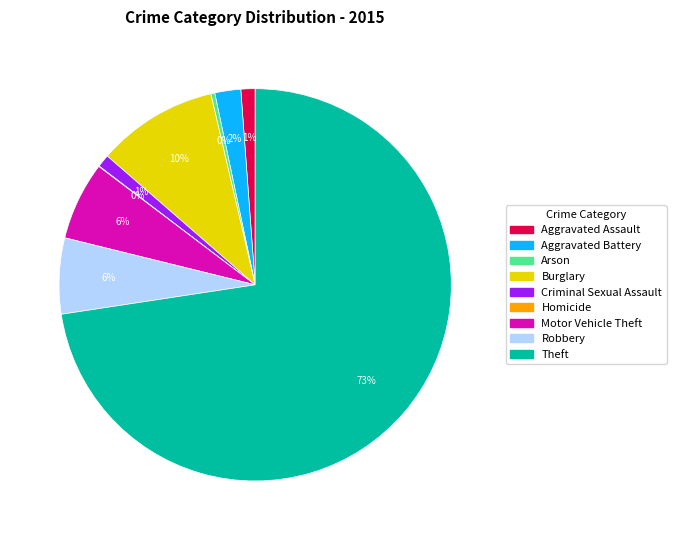

What is the ratio of the value at Aggravated Battery to the value at Criminal Sexual Assault?

2.0